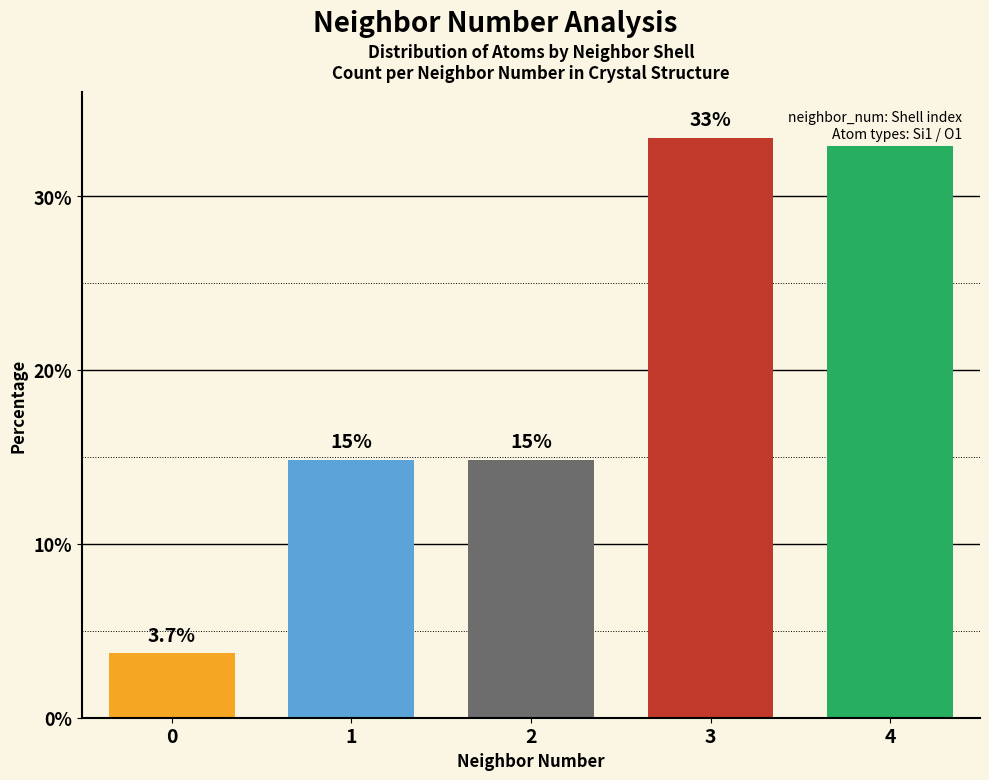

Rank the categories by value from highest to lowest.

3, 4, 1, 2, 0